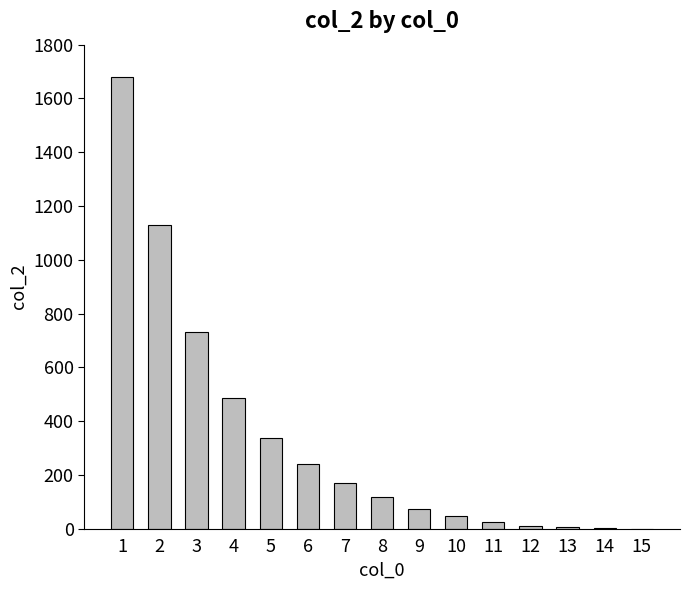

Is it true that the value at 15 is 0?

True